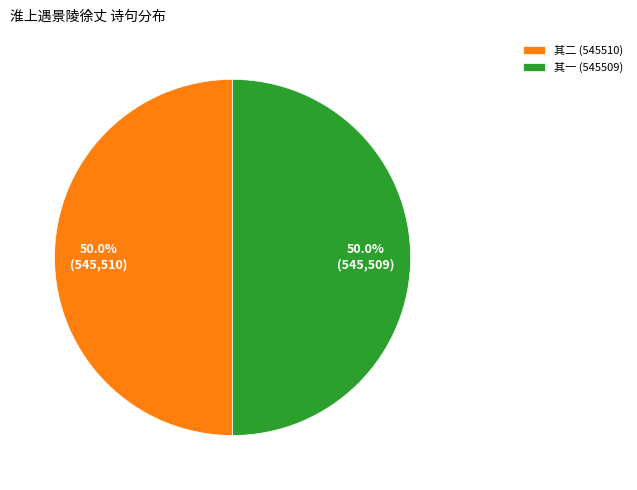

Is the sum of 其二 (545510) and 其一 (545509) greater than half?

Yes